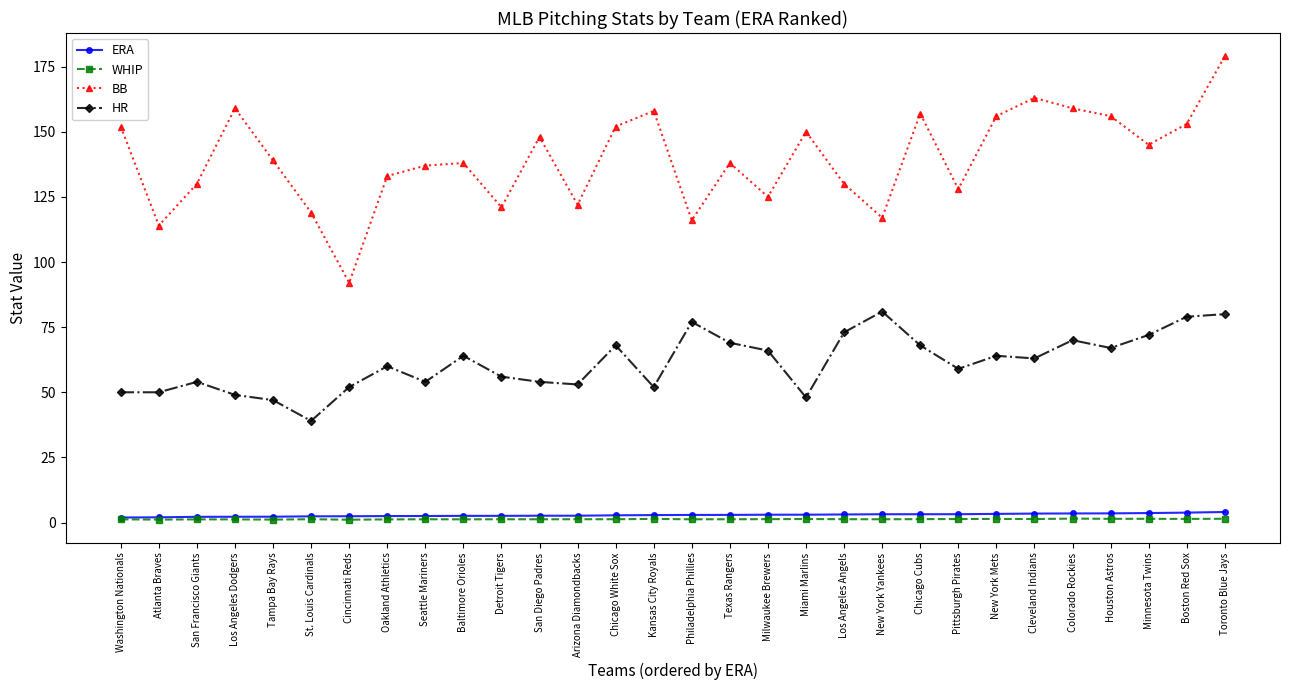

Is it true that ERA equals 4.0 at Toronto Blue Jays?

True